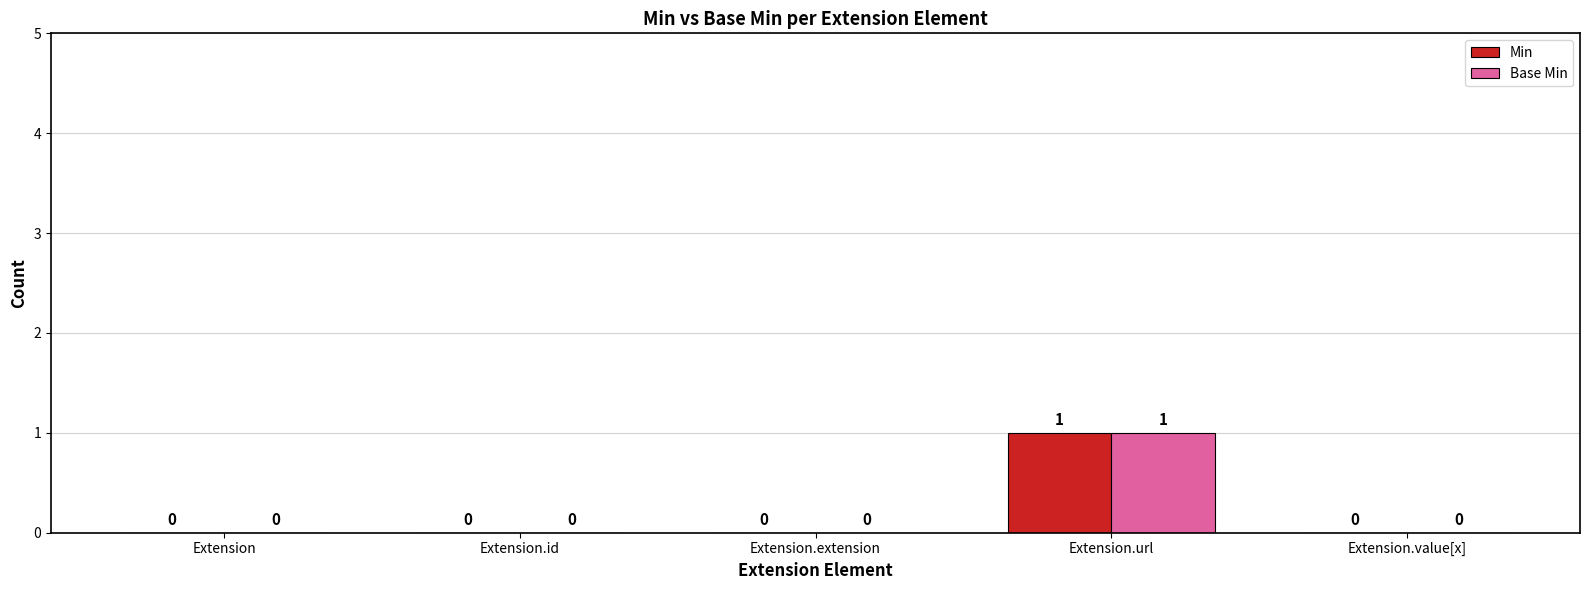

Reading left to right, transcribe all the data shown in this chart.

Min: 0	0	0	1	0
Base Min: 0	0	0	1	0